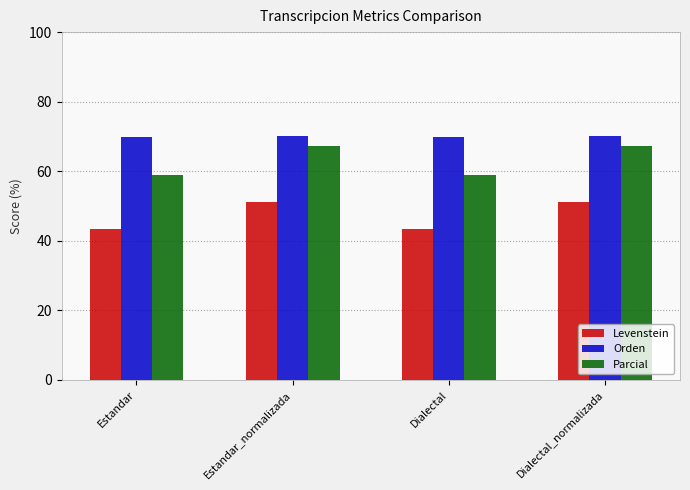

Which series has the largest total across all categories?

Orden